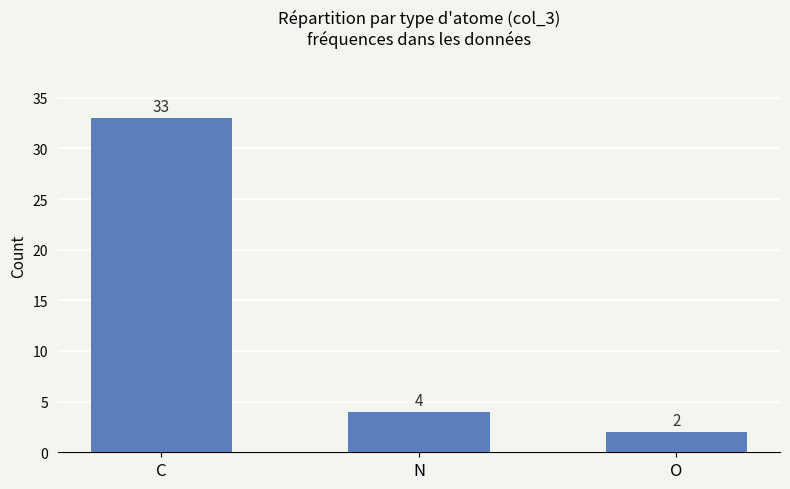

Are the bars grouped side by side (vs. stacked)?

No